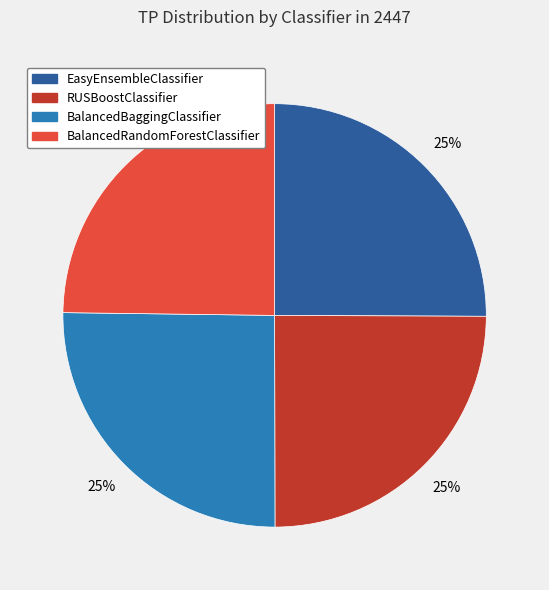

To the nearest percent, what portion does EasyEnsembleClassifier represent?

25%